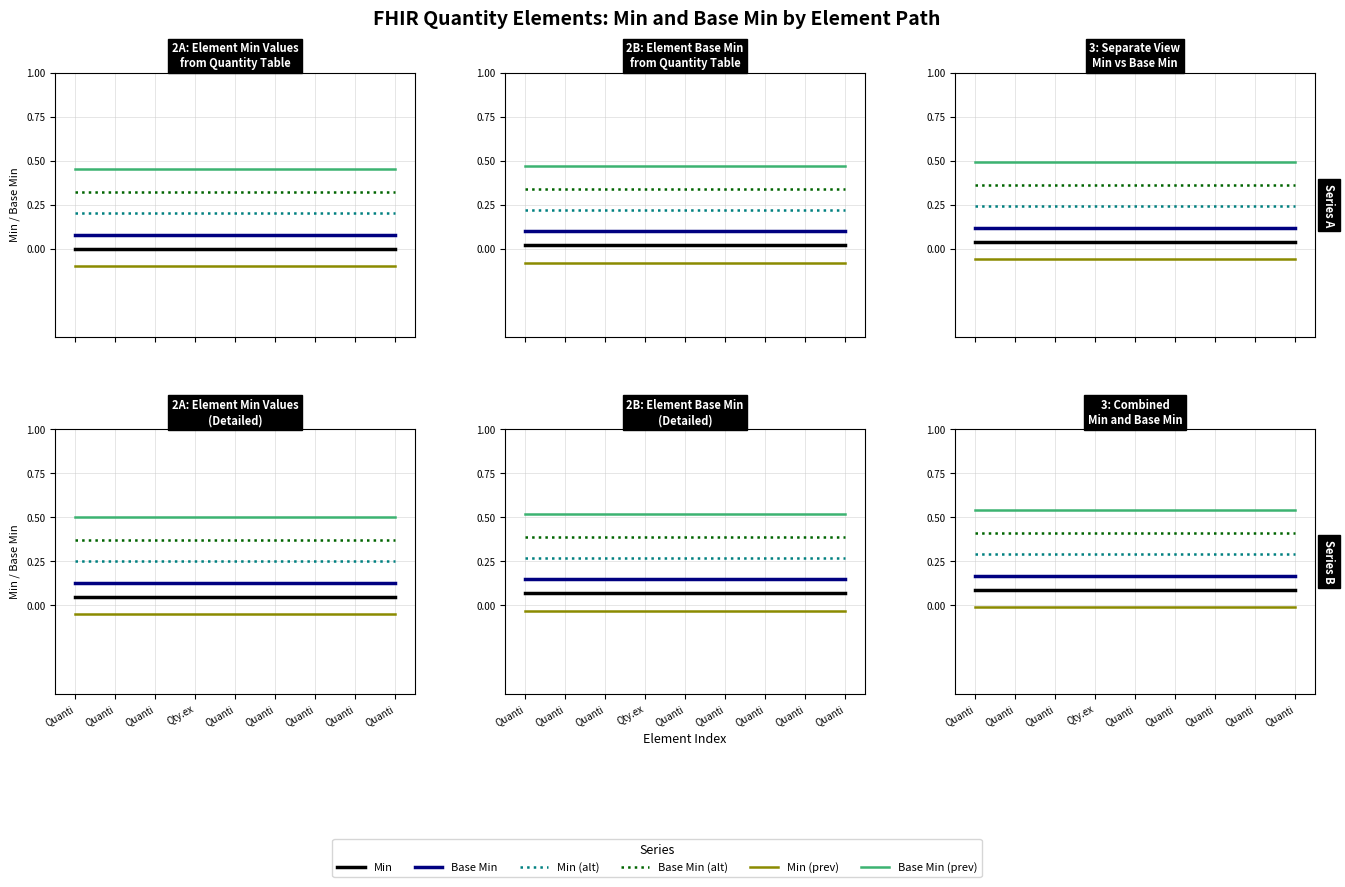

Reading right to left, what are all the values shown in this chart?

Min: 0.1	0.1	0.1	0.1	0.1	0.1	0.1	0.1	0.1
Base Min: 0.2	0.2	0.2	0.2	0.2	0.2	0.2	0.2	0.2
Min (alt): 0.3	0.3	0.3	0.3	0.3	0.3	0.3	0.3	0.3
Base Min (alt): 0.4	0.4	0.4	0.4	0.4	0.4	0.4	0.4	0.4
Min (prev): -0.0	-0.0	-0.0	-0.0	-0.0	-0.0	-0.0	-0.0	-0.0
Base Min (prev): 0.5	0.5	0.5	0.5	0.5	0.5	0.5	0.5	0.5